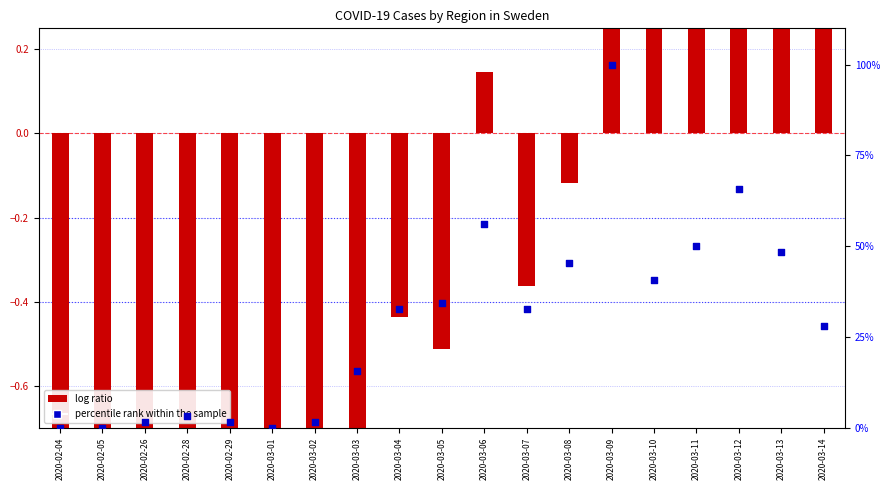

At which category is the sum across all series the highest?

2020-03-09